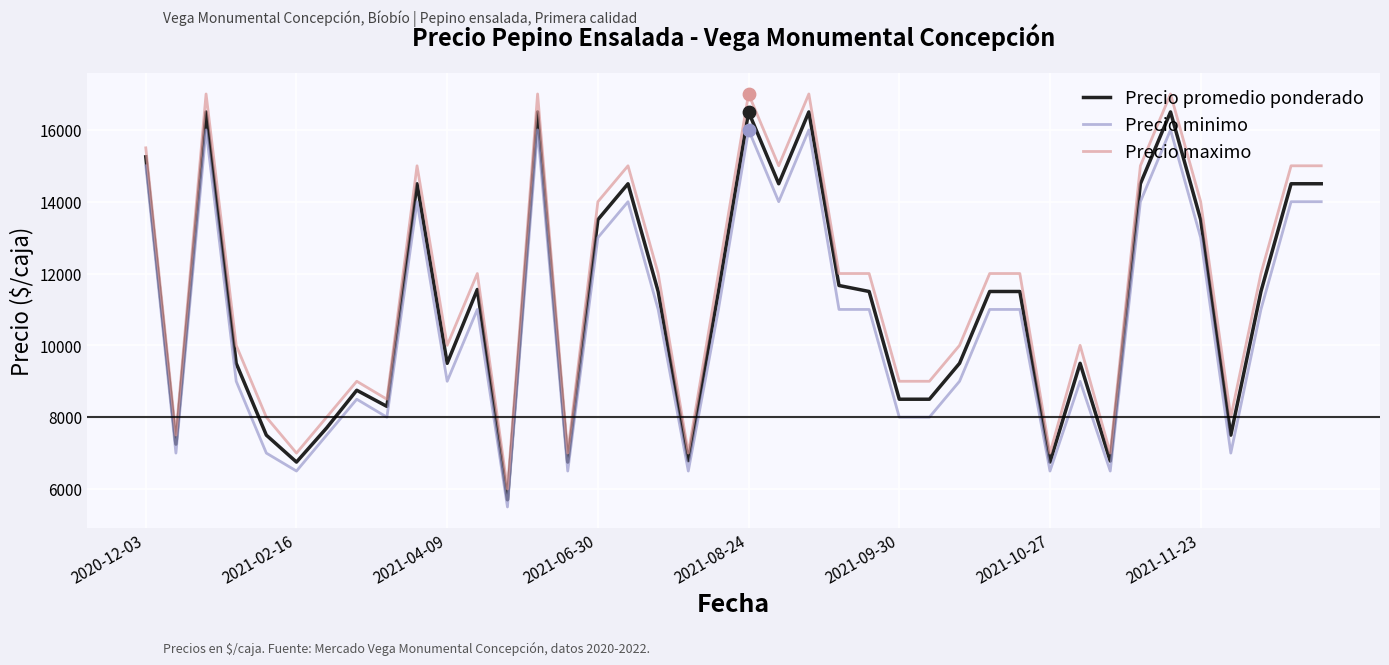

What is the greatest value displayed?

17000